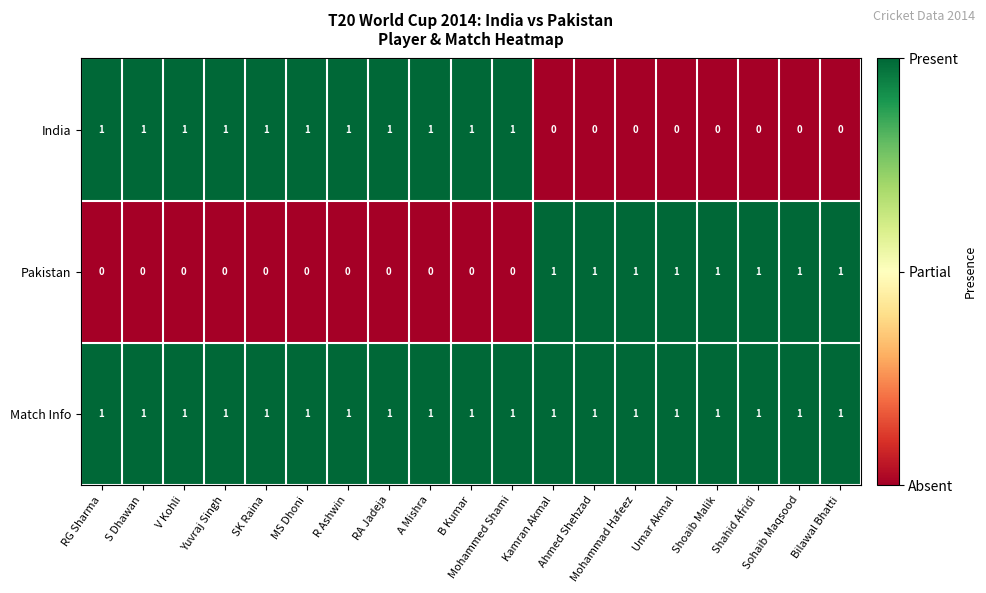

Is it true that Pakistan equals 1 at Shahid Afridi?

True